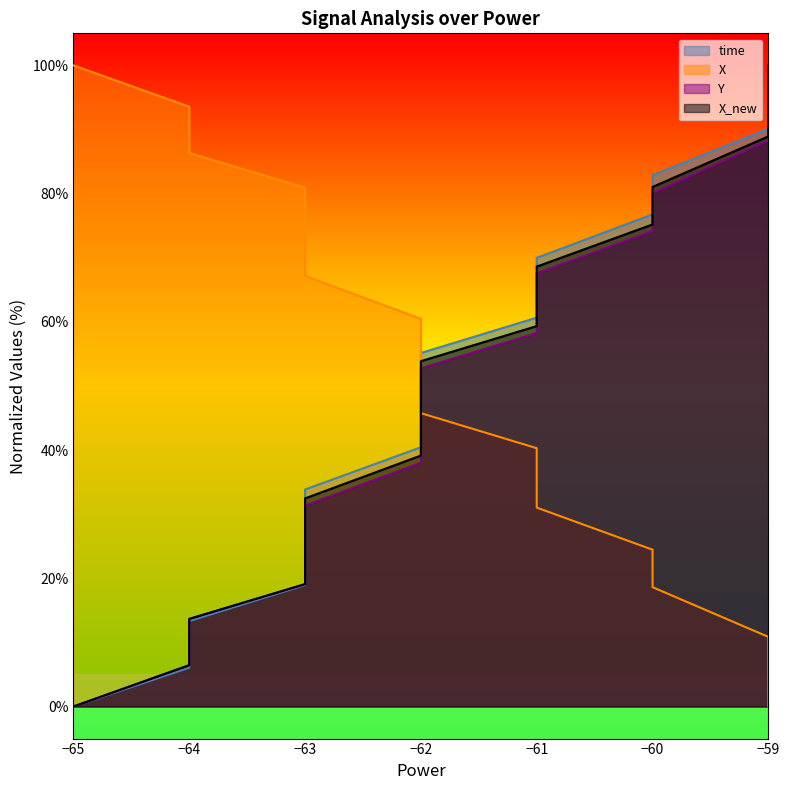

Does the chart display data point markers on the line(s)?

No